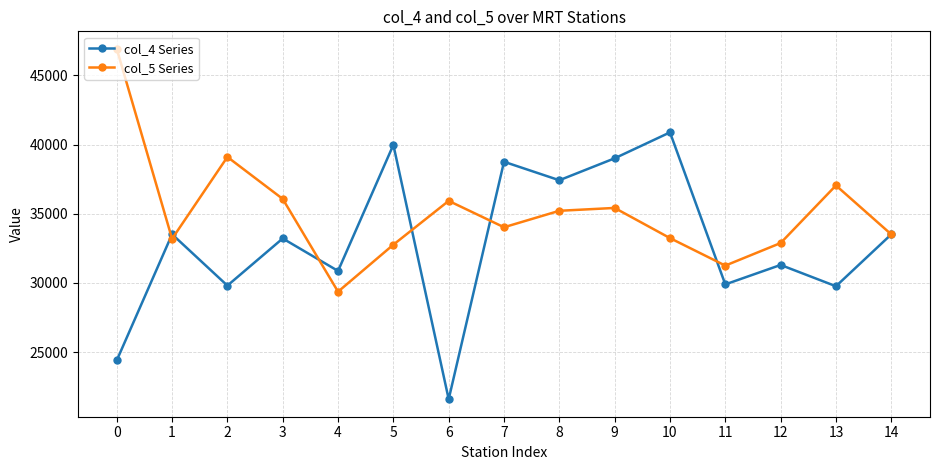

What is the difference between the highest and lowest values at 12?

1583.9